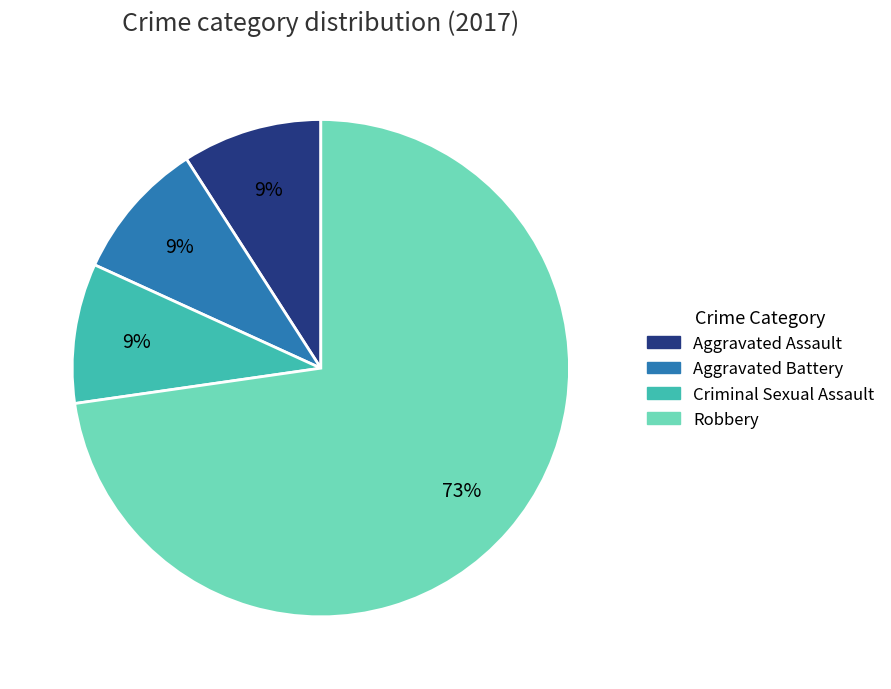

Is there any slice that represents more than half of the pie?

Yes